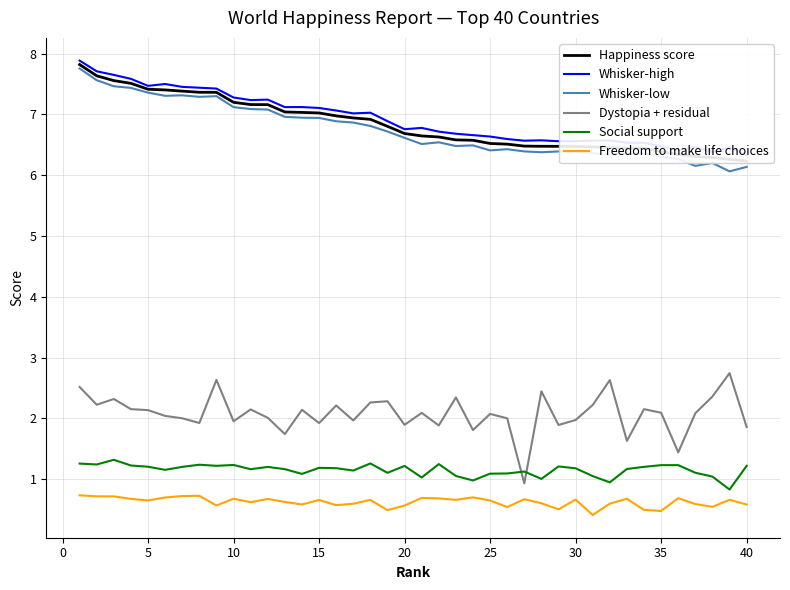

What is the sum of all Happiness score values?

273.4